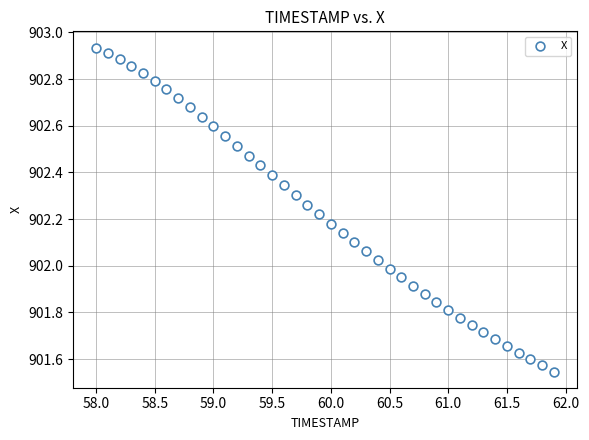

What is the range of Y values (max minus min)?

1.4